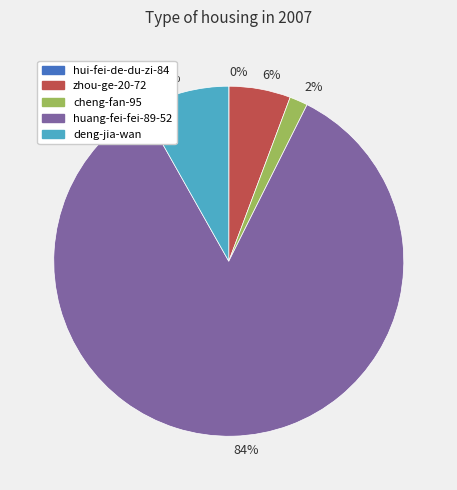

True or false: 84% accounts for 96% of the total.

False